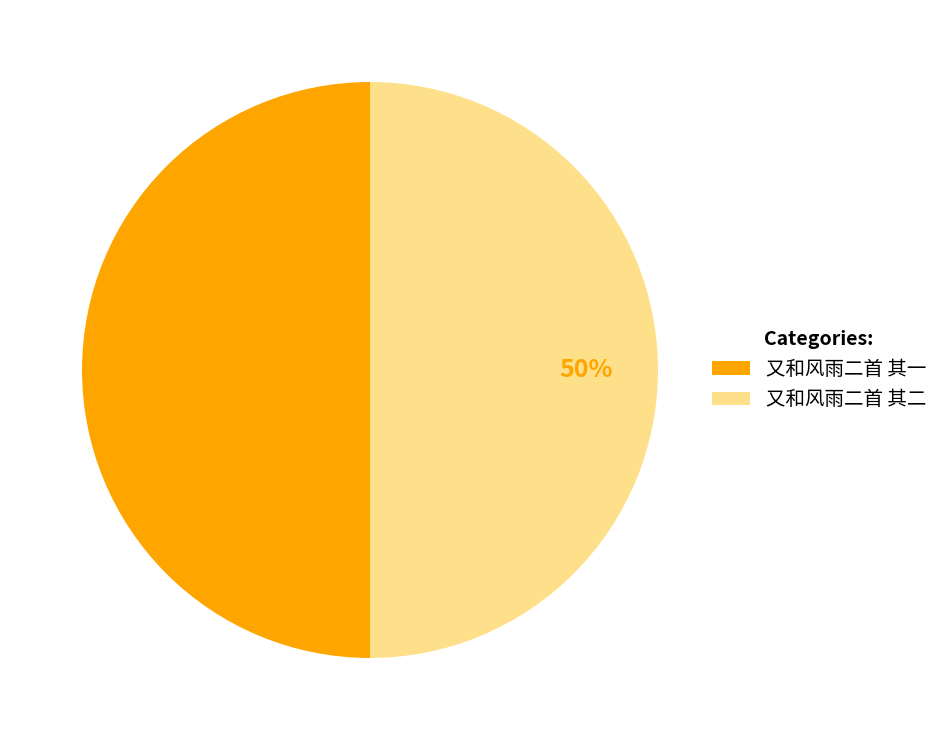

Is the sum of 又和风雨二首 其一 and 又和风雨二首 其二 greater than half?

Yes